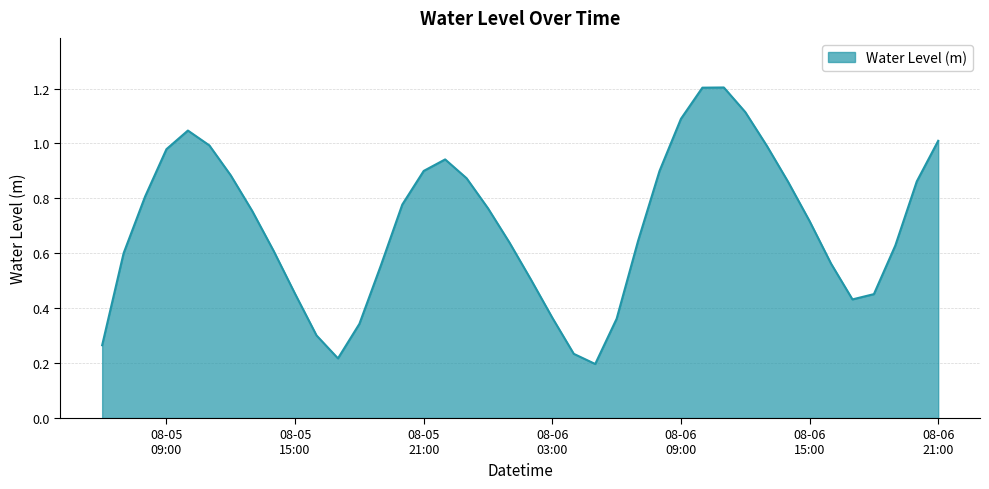

What is the greatest value displayed?

1.2